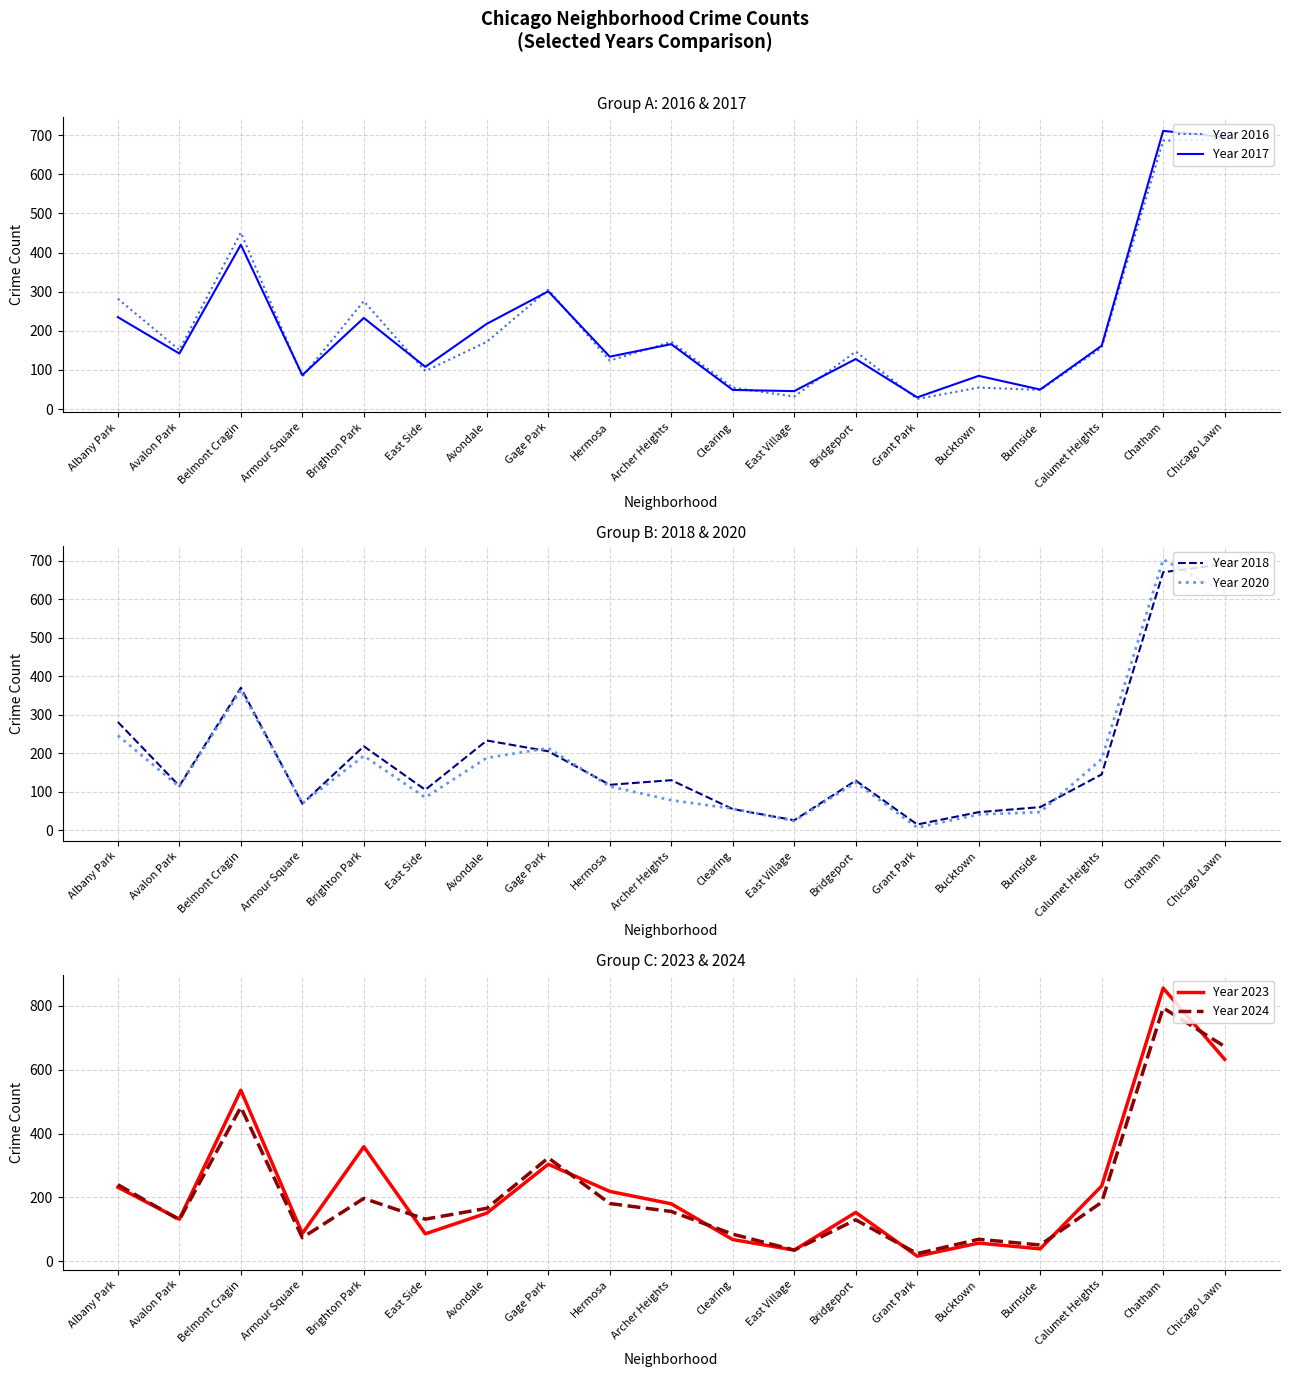

What is the label of the 8th point from the right?

East Village